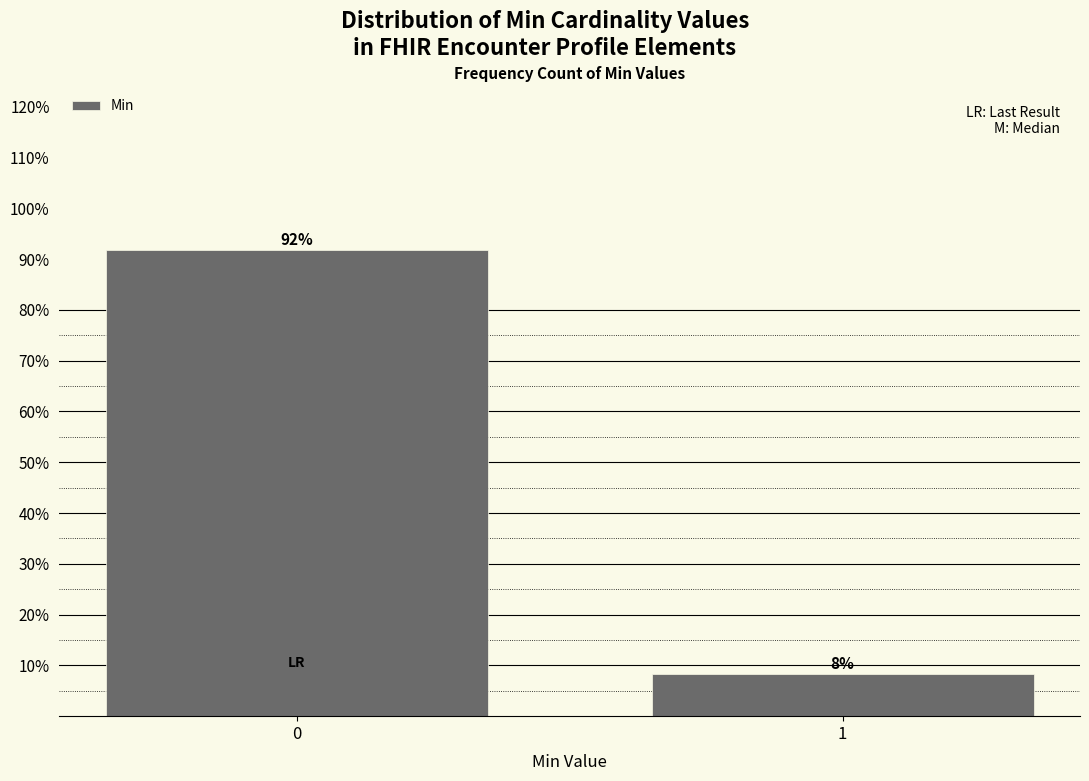

The value at 0 is 120.2. True or false?

False